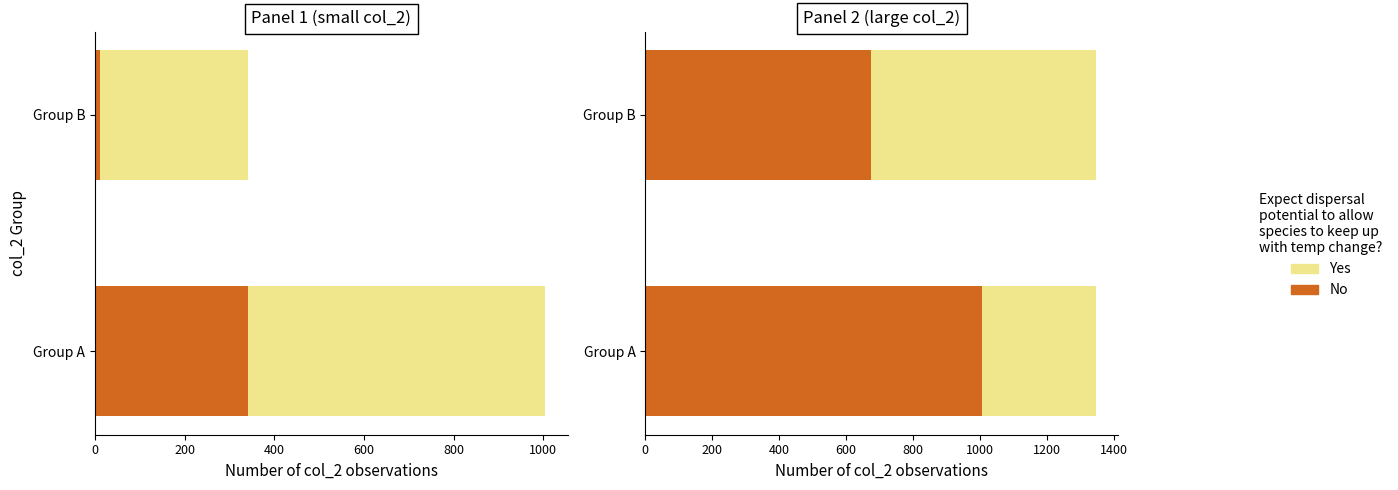

How many bars are there in total?

4